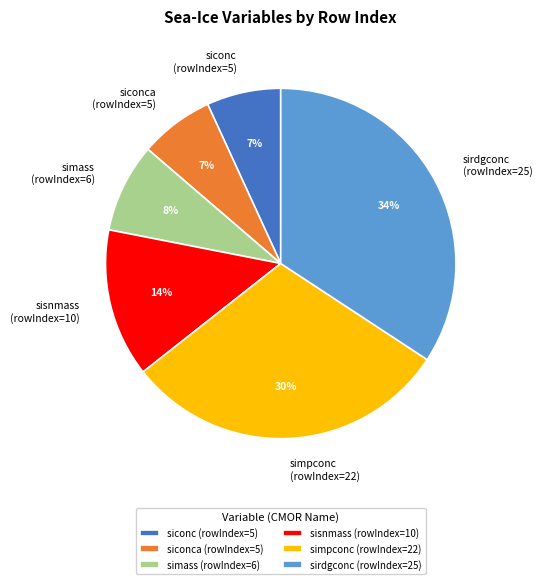

Count the number of slices in the pie.

6